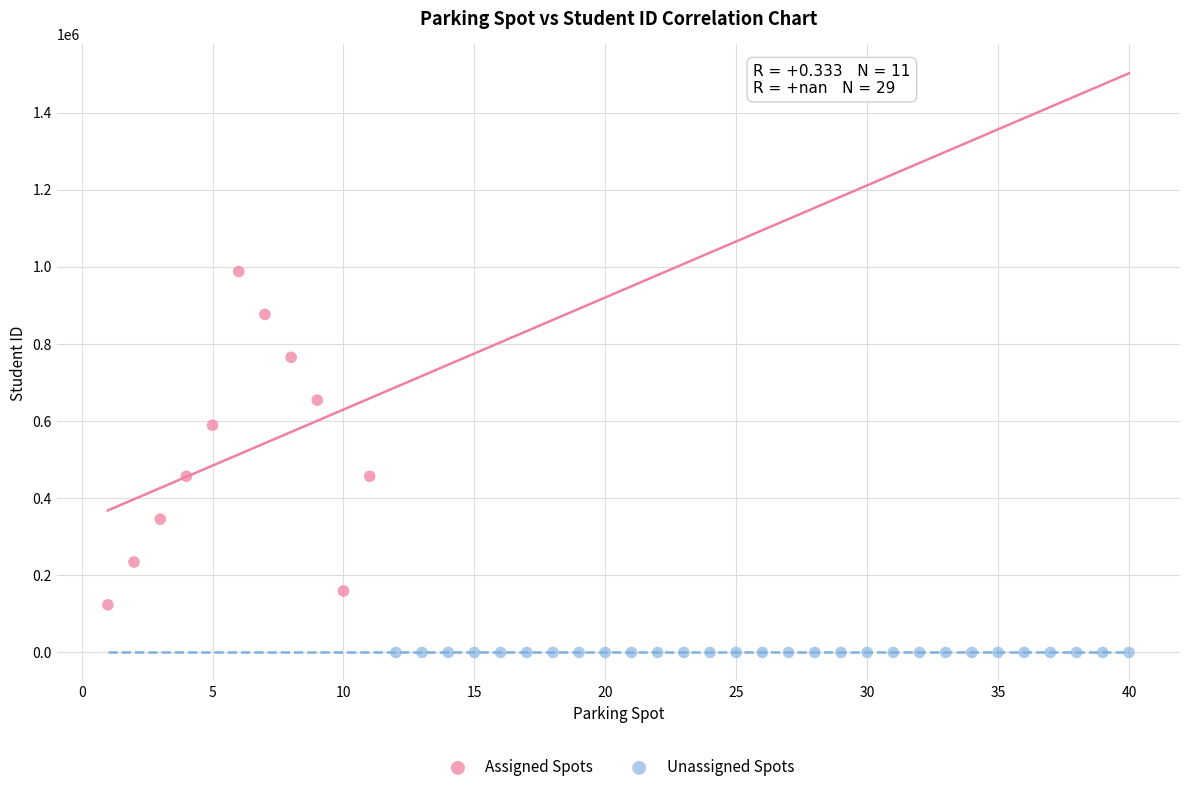

What are all the series names shown in the legend?

Assigned Spots, Unassigned Spots